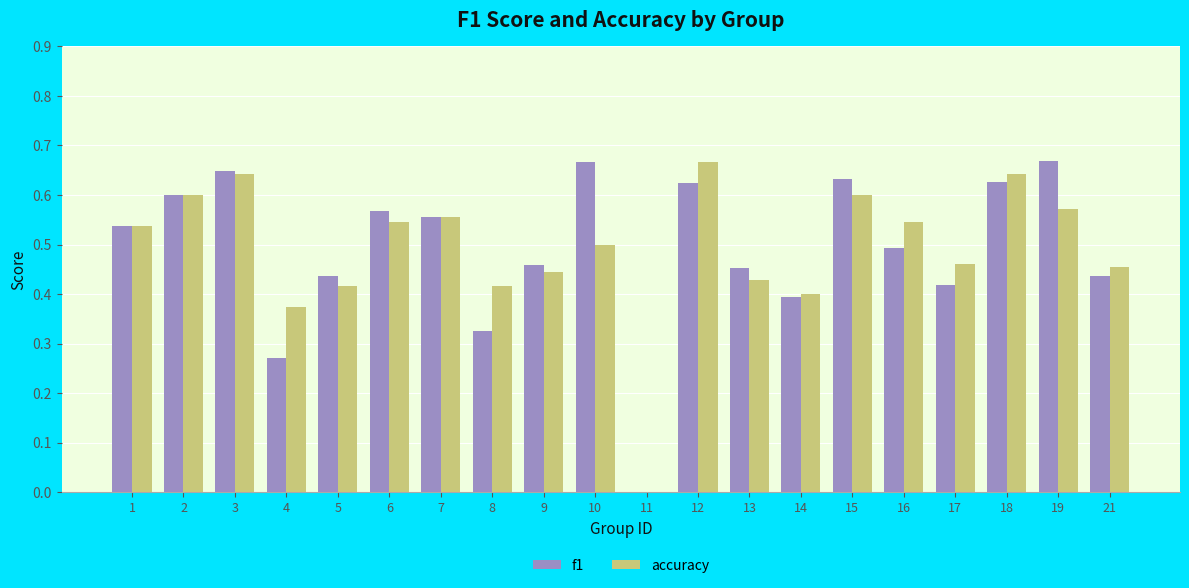

What is the difference between the accuracy values at 3 and 1?

0.1